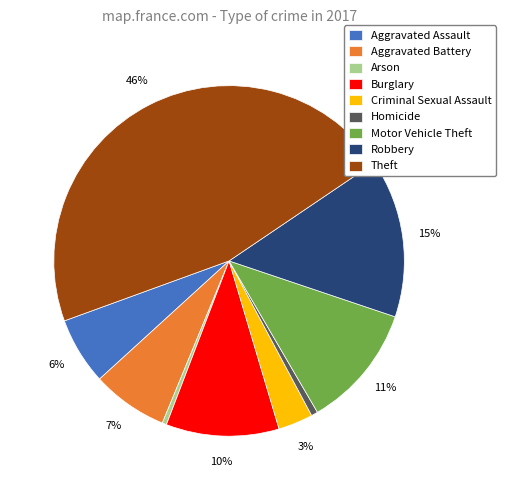

To the nearest percent, what is the average slice percentage?

11%